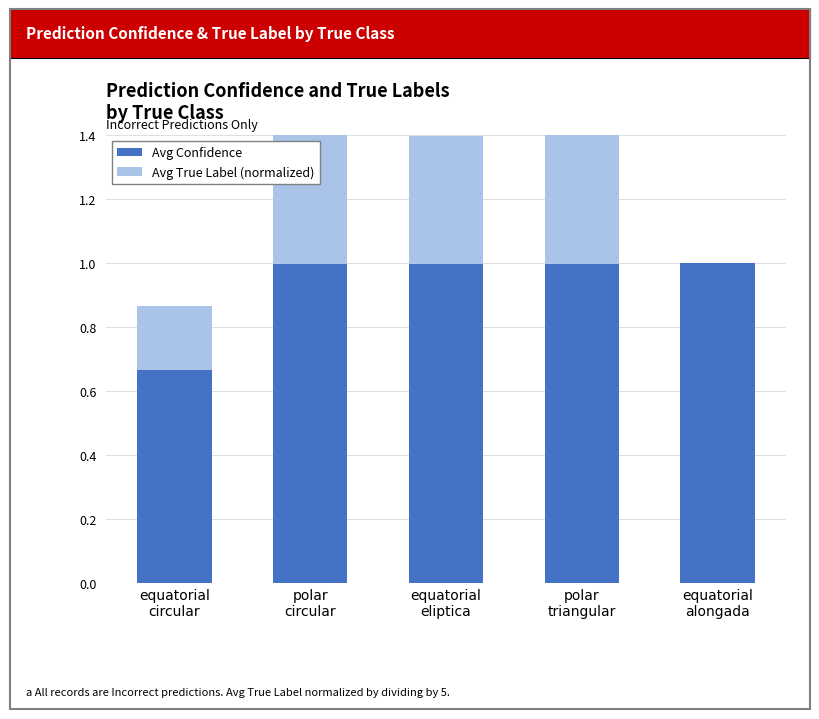

Which series changed the most between equatorial
circular and equatorial
alongada?

Avg Confidence